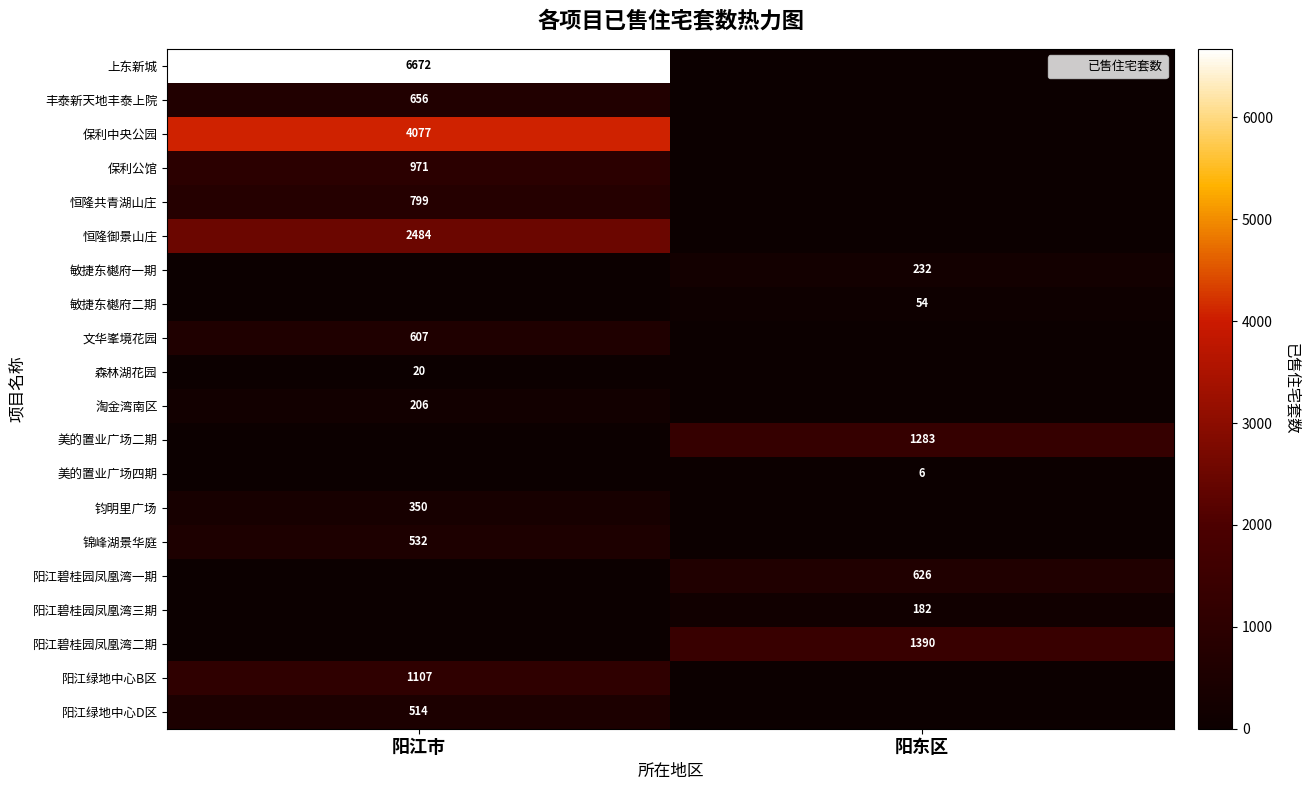

Rank the categories by 保利中央公园 value from highest to lowest.

阳江市, 阳东区